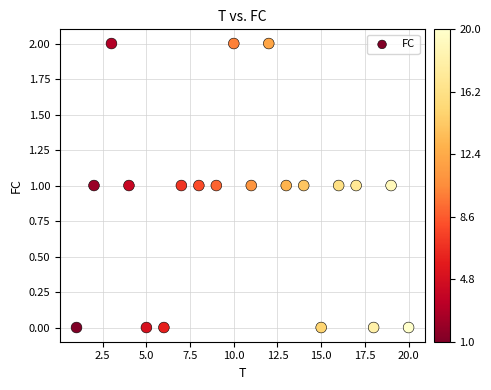

What is the range of X values (max minus min)?

19